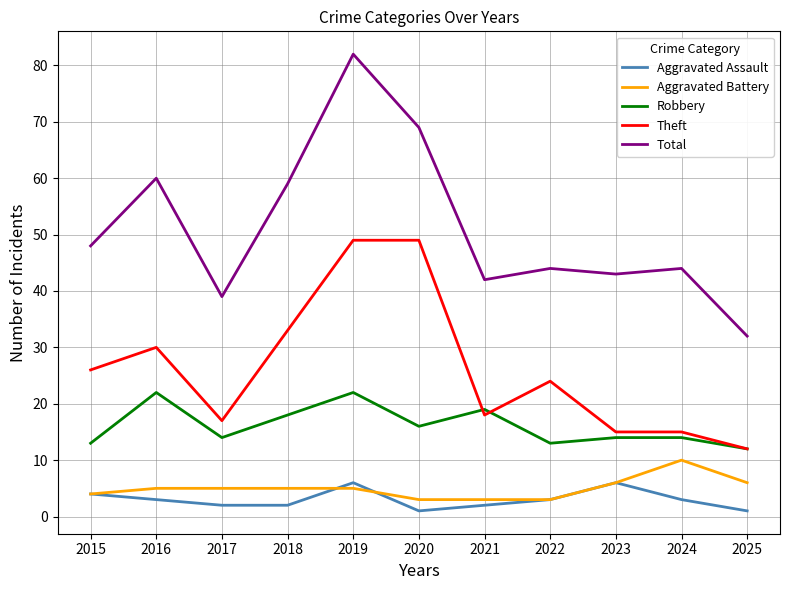

List the series in order of their peak value, highest first.

Total, Theft, Robbery, Aggravated Battery, Aggravated Assault